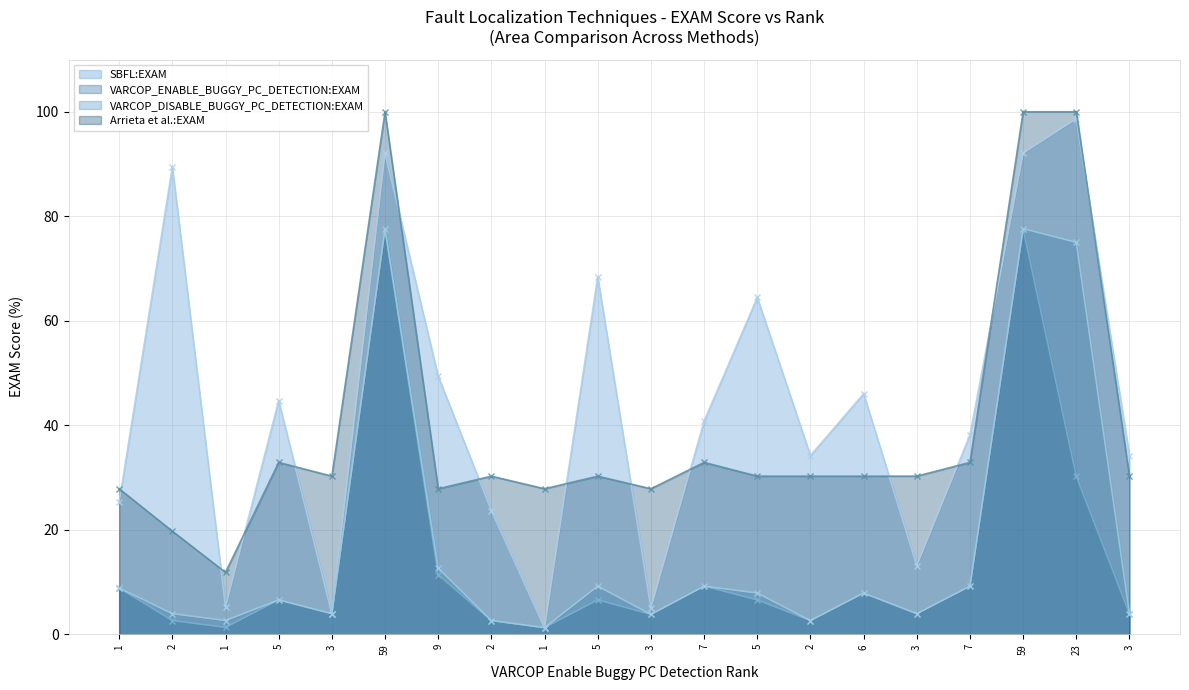

Rank the series at 3 from highest to lowest value.

Arrieta et al.:EXAM, SBFL:EXAM, VARCOP_ENABLE_BUGGY_PC_DETECTION:EXAM, VARCOP_DISABLE_BUGGY_PC_DETECTION:EXAM